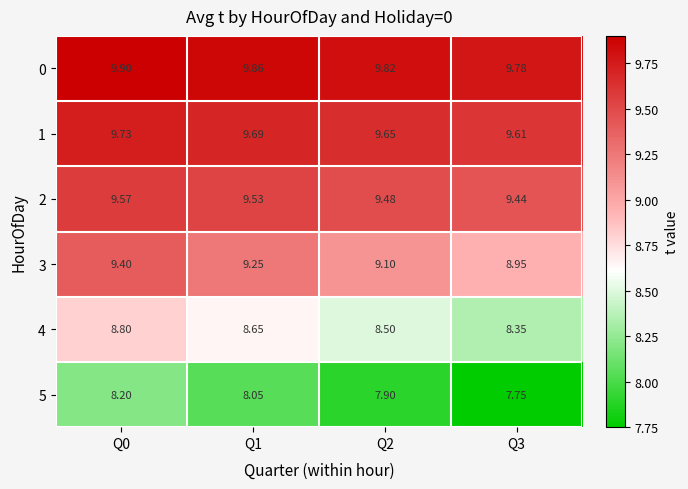

At Q3, list the series in order from smallest to largest.

5, 4, 3, 2, 1, 0